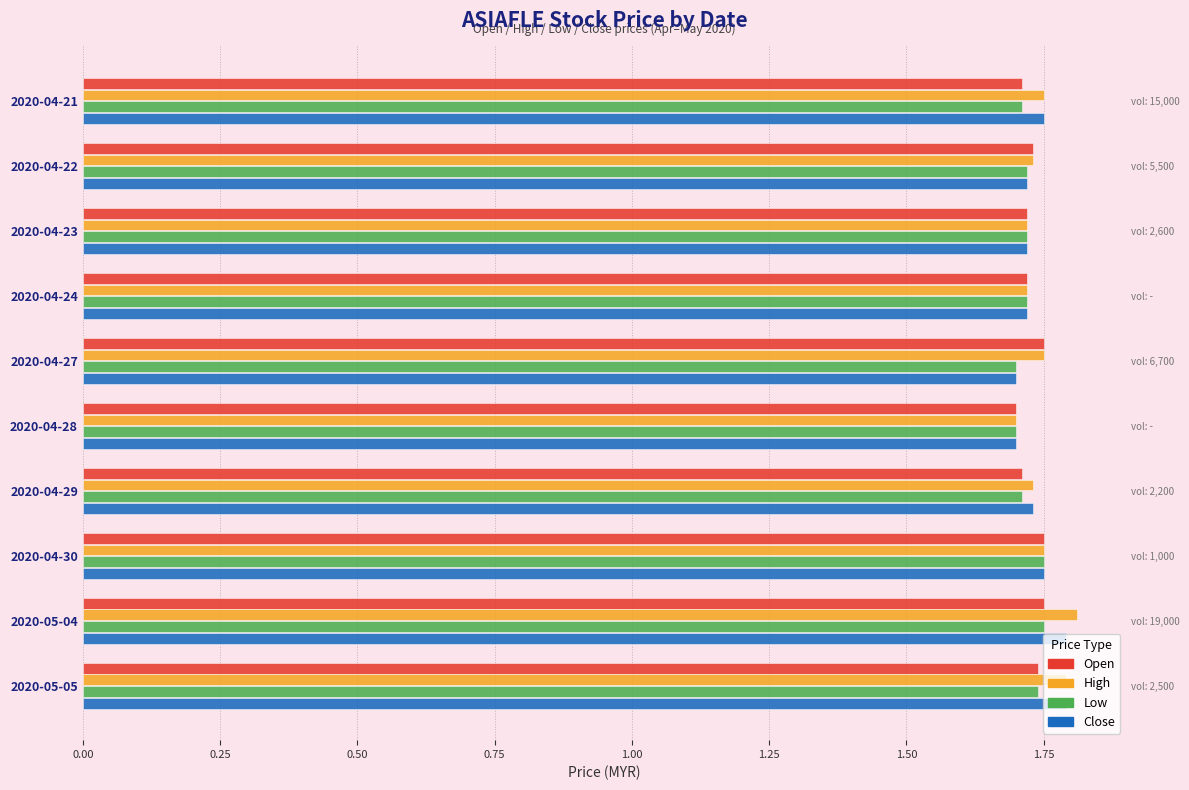

The value of open at 2020-05-04 is 0.7. True or false?

False